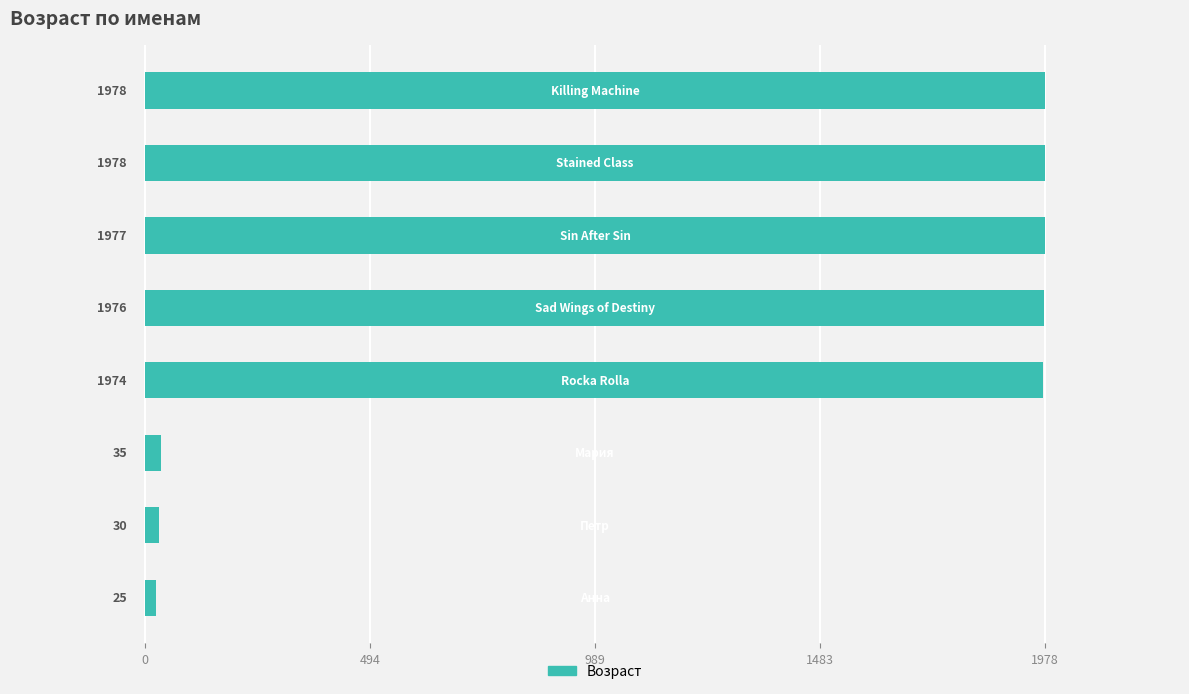

What is the maximum value shown in the chart?

1978